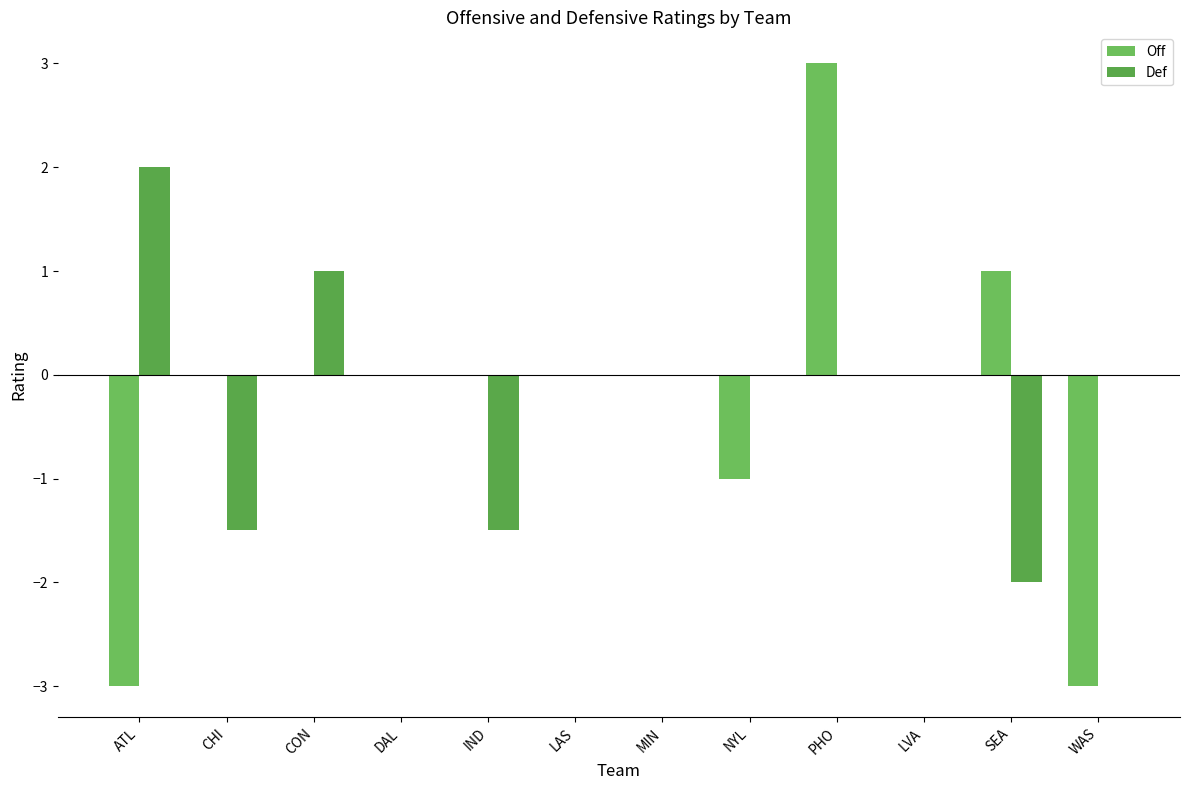

How many groups of bars are there?

12